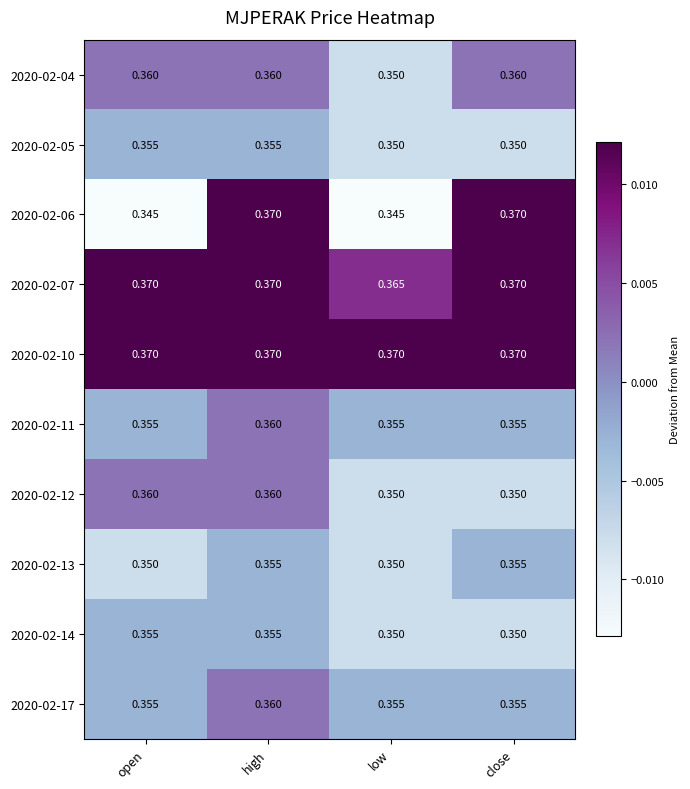

At which category is the sum across all series the highest?

high